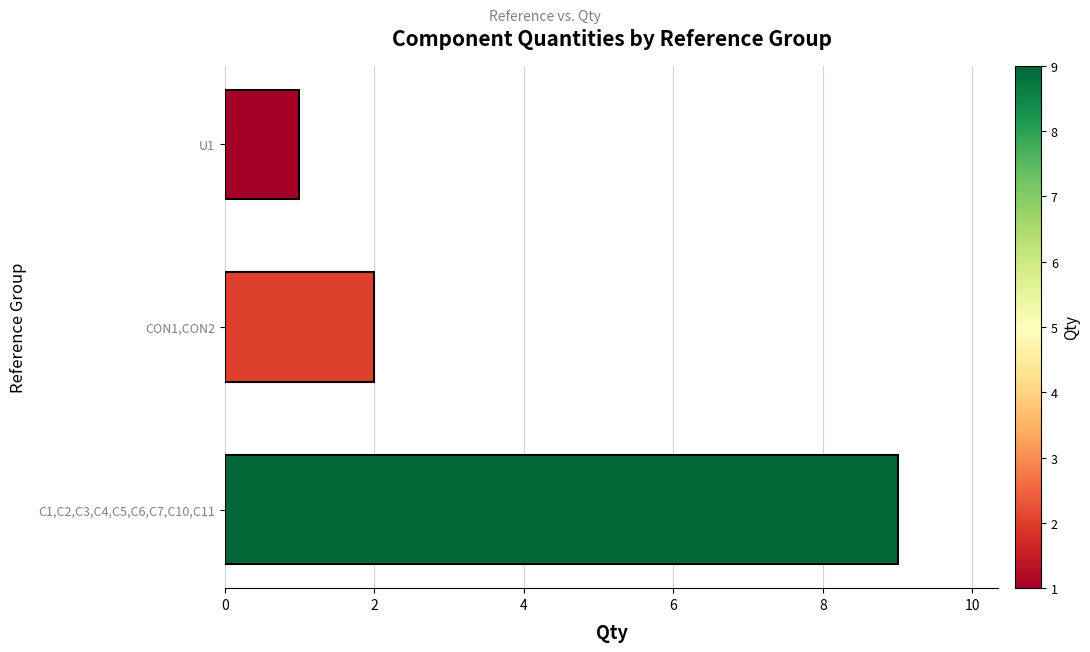

Which label corresponds to the largest value in the chart?

C1,C2,C3,C4,C5,C6,C7,C10,C11